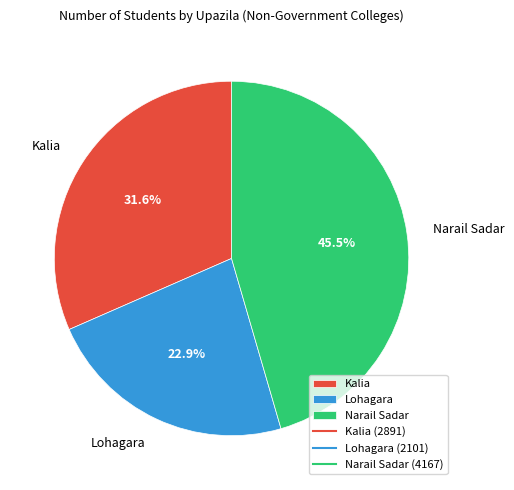

What is the total percentage of Lohagara and Kalia?

54.5%